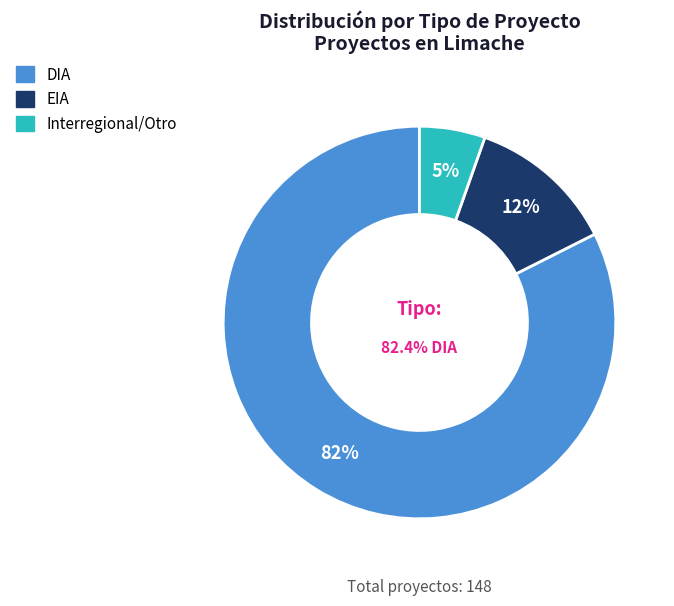

Which slice represents more than half of the pie?

DIA